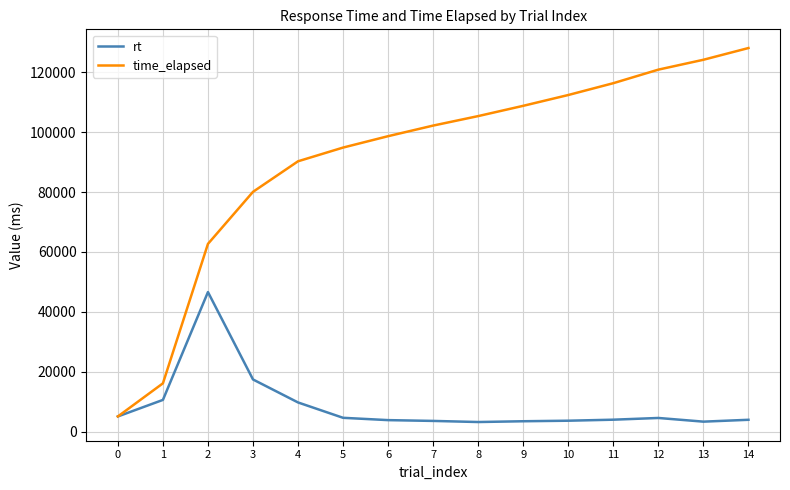

What is the maximum value shown in the chart?

128163.0